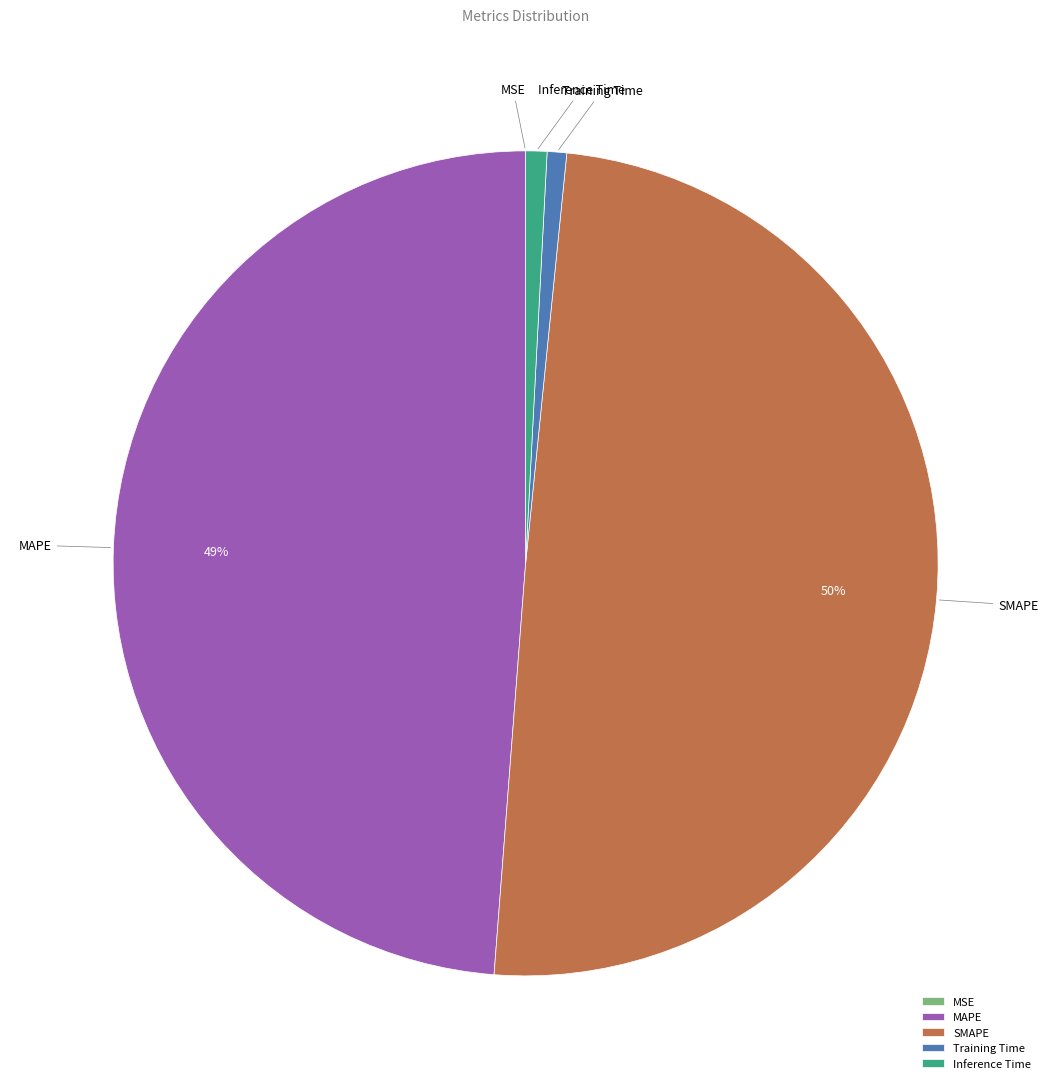

Between MAPE and SMAPE, which is larger?

SMAPE